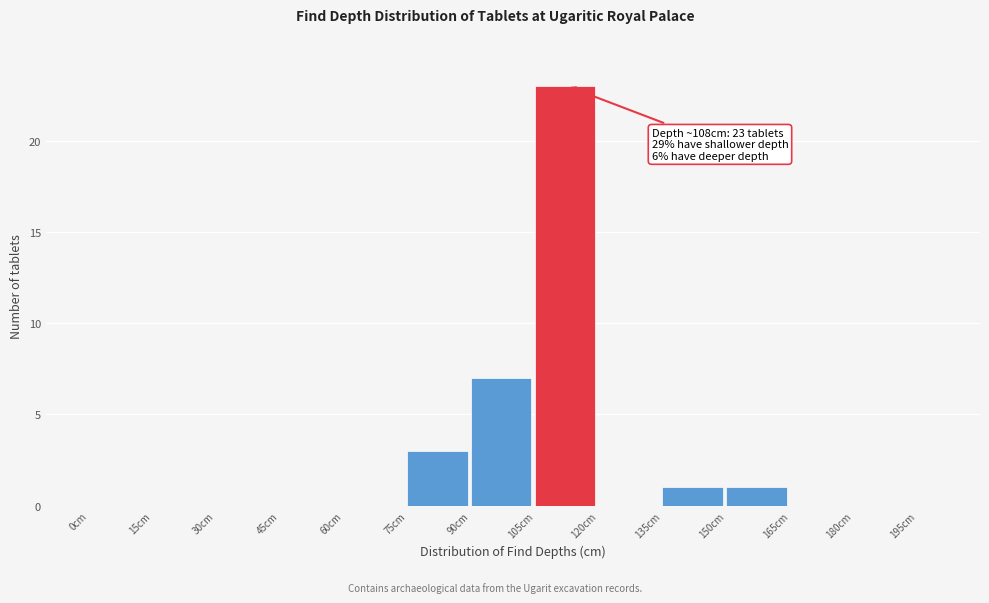

Read against the x-axis, roughly where is the centre of the tallest bar?

112